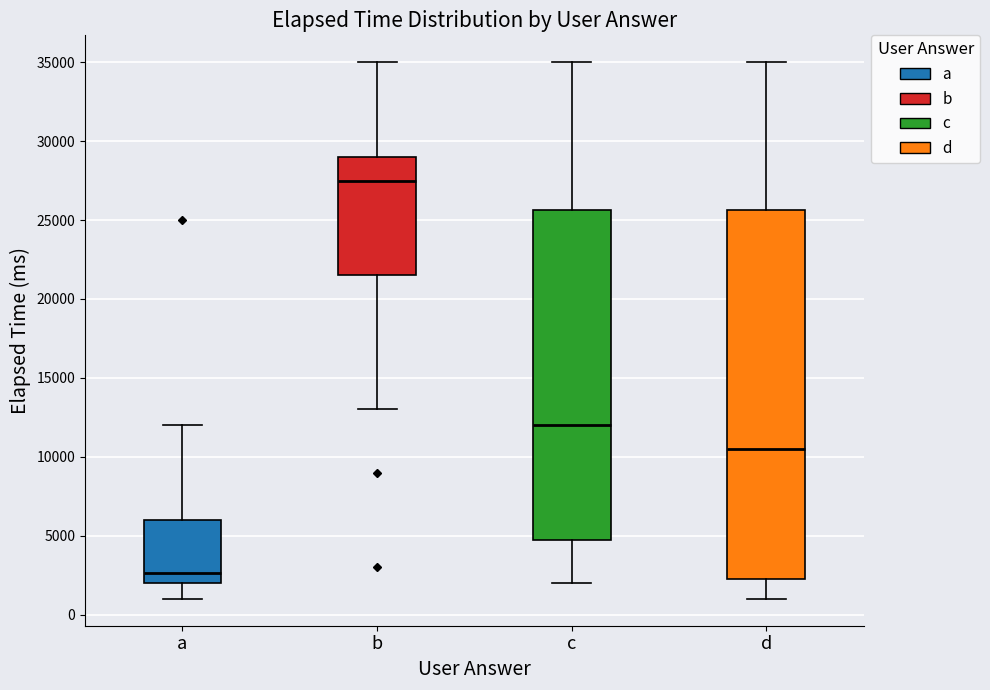

Which box is the tallest, from its lower edge to its upper edge?

d